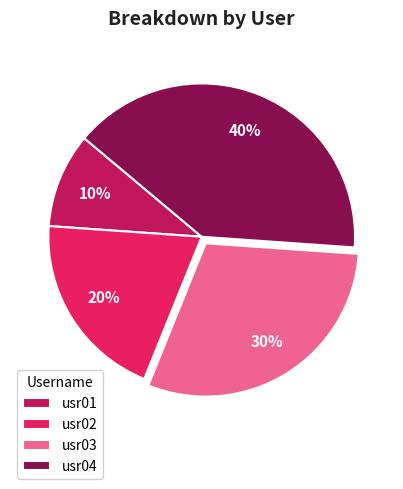

Count the number of slices in the pie.

4